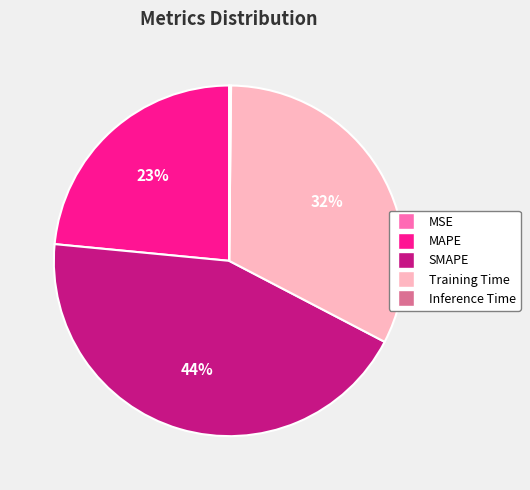

To the nearest percent, what percentage of the pie is Training Time?

32%